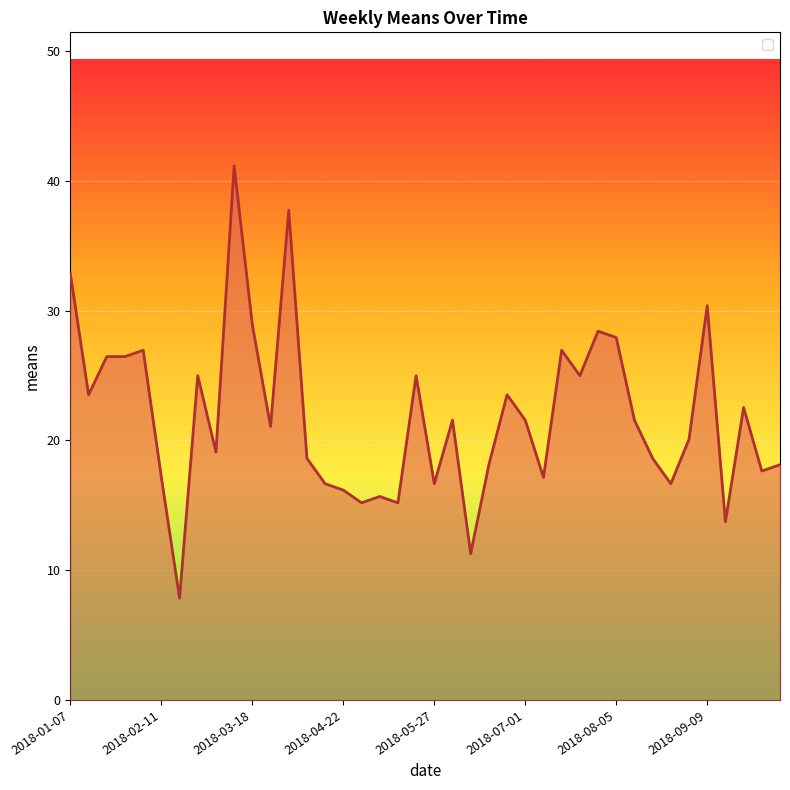

Reading left to right, list all the values displayed in this chart.

2018-01-07=32.8	2018-01-14=23.5	2018-01-21=26.5	2018-01-28=26.5	2018-02-04=26.9	2018-02-11=17.1	2018-02-18=7.8	2018-02-25=25.0	2018-03-04=19.1	2018-03-11=41.2	2018-03-18=28.9	2018-03-25=21.1	2018-04-01=37.7	2018-04-08=18.6	2018-04-15=16.7	2018-04-22=16.2	2018-04-29=15.2	2018-05-06=15.7	2018-05-13=15.2	2018-05-20=25.0	2018-05-27=16.7	2018-06-03=21.6	2018-06-10=11.3	2018-06-17=18.1	2018-06-24=23.5	2018-07-01=21.6	2018-07-08=17.1	2018-07-15=26.9	2018-07-22=25.0	2018-07-29=28.4	2018-08-05=27.9	2018-08-12=21.6	2018-08-19=18.6	2018-08-26=16.7	2018-09-02=20.1	2018-09-09=30.4	2018-09-16=13.7	2018-09-23=22.5	2018-09-30=17.6	2018-10-07=18.1